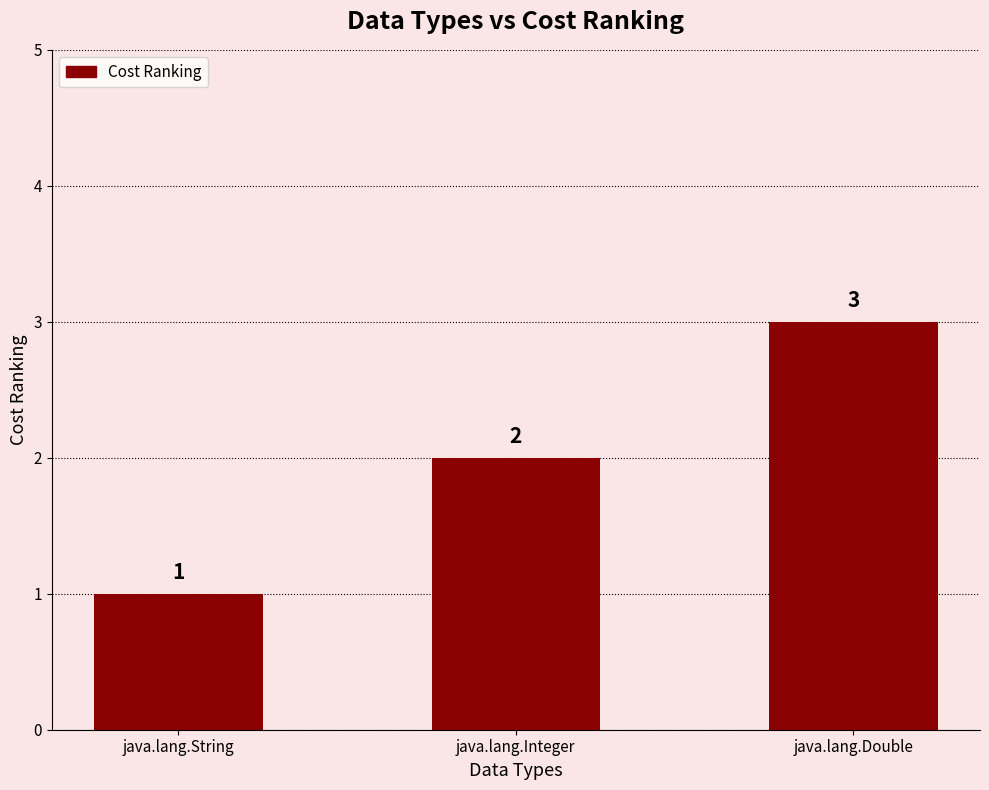

At which category does the chart reach its peak across all series?

java.lang.Double